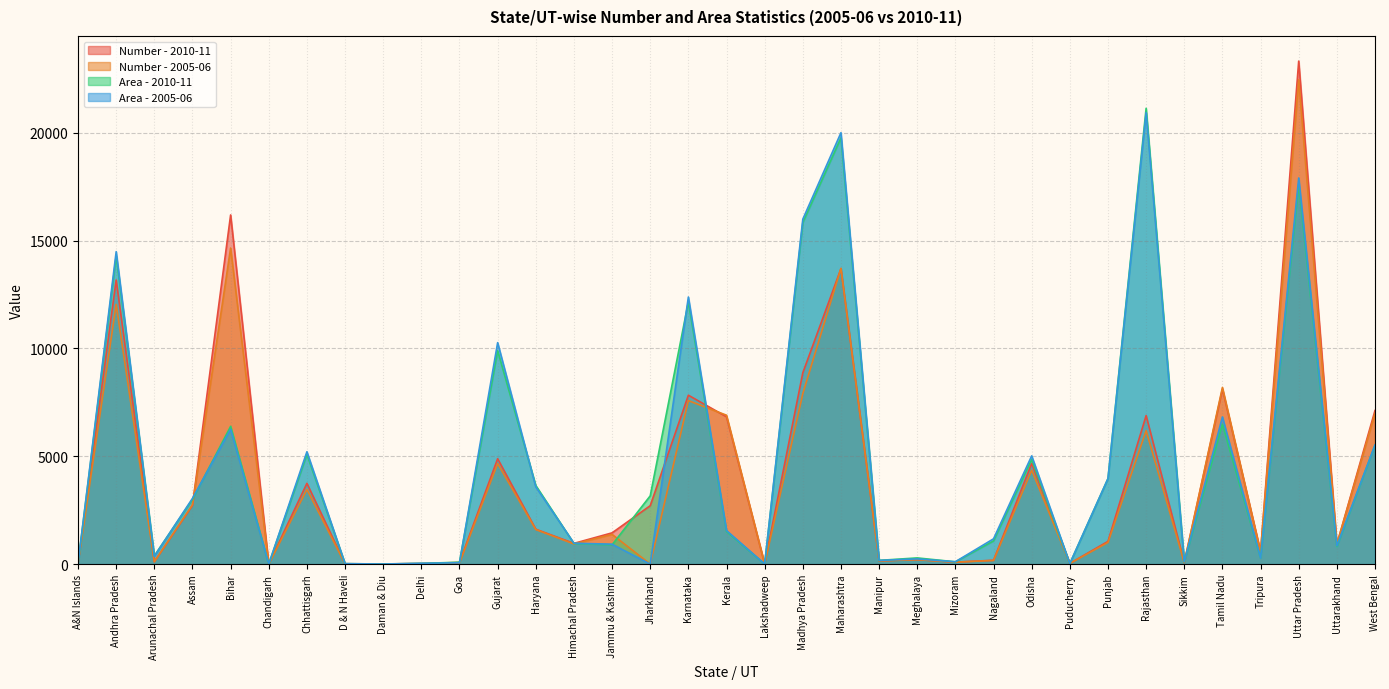

True or false: Area - 2005-06 has more than 0 interior local peaks.

True